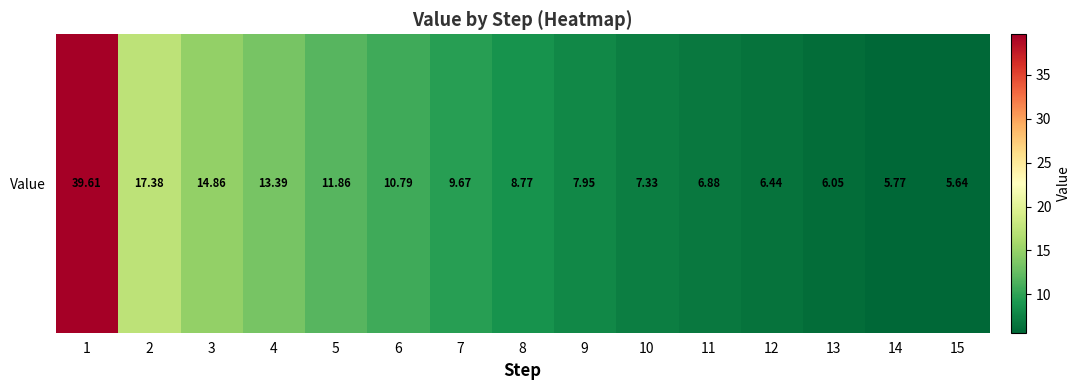

What is the difference between the maximum and minimum values?

34.0